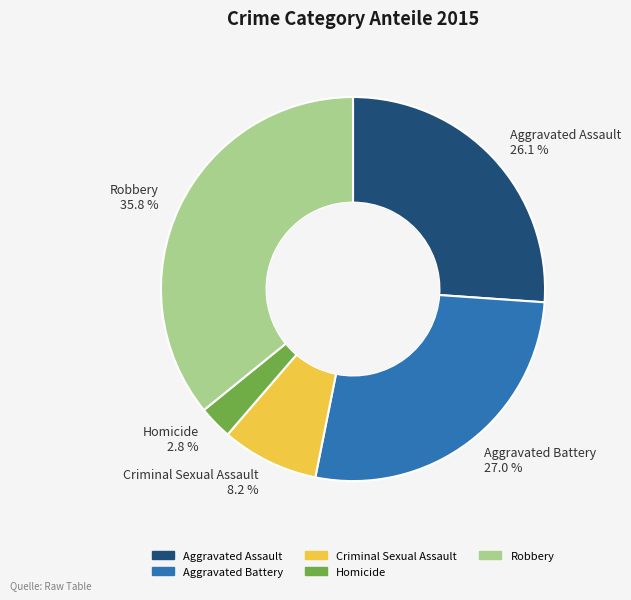

Which slice is the largest?

Robbery